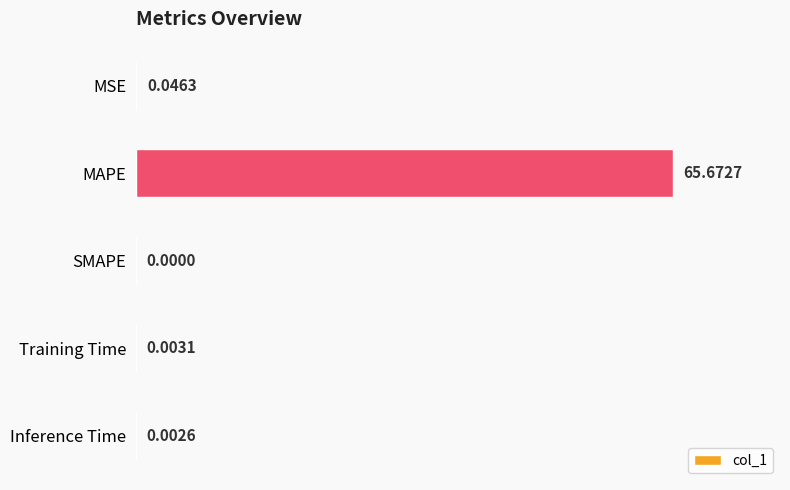

What is the change in value from MAPE to Inference Time?

-65.7